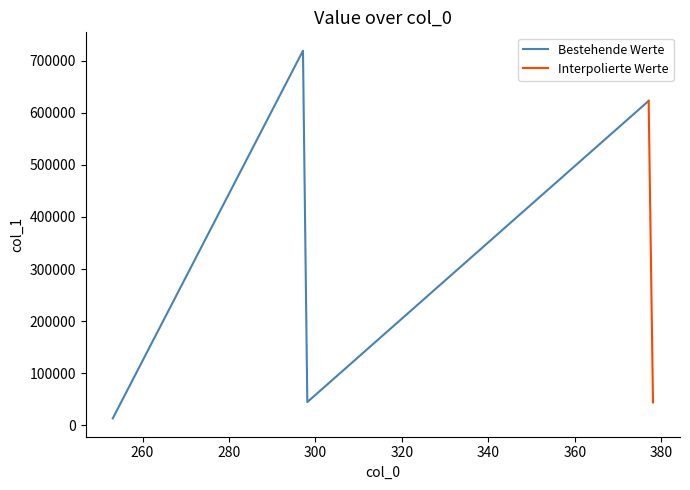

At which category does the data reach its first local valley?

298.11669921875